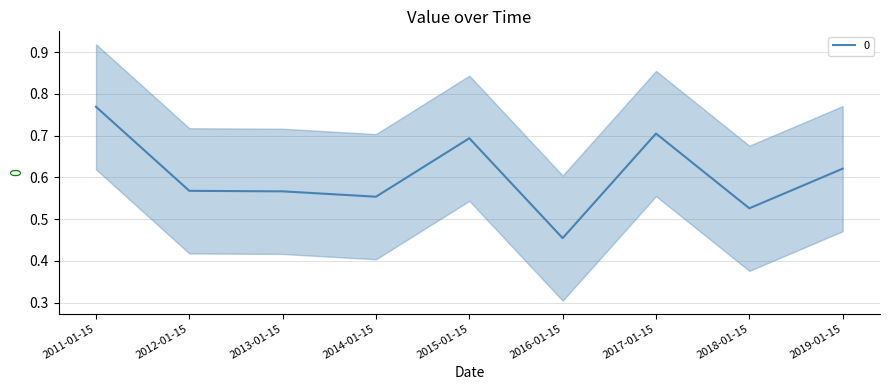

Which category has the lowest value across all series?

2016-01-15